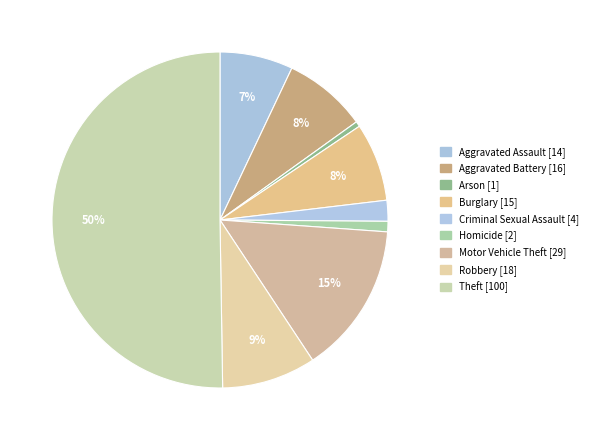

Which has a higher value, Arson or Burglary?

Burglary